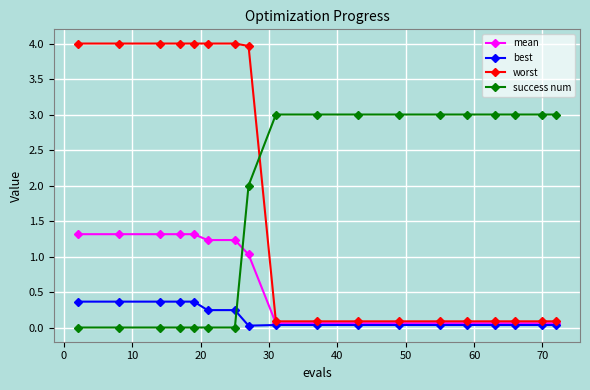

What is the maximum value for mean?

1.3